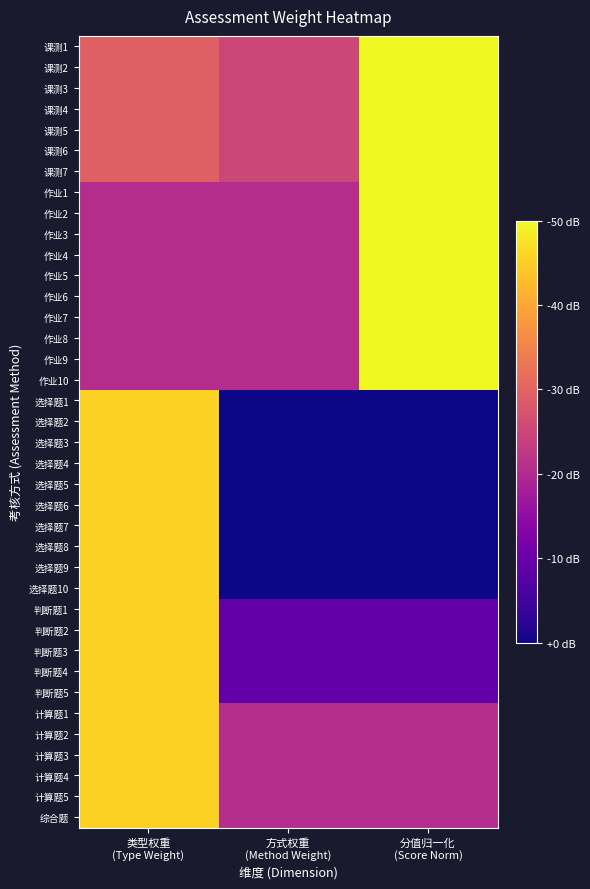

Which label corresponds to the largest value in the chart?

分值归一化
(Score Norm)